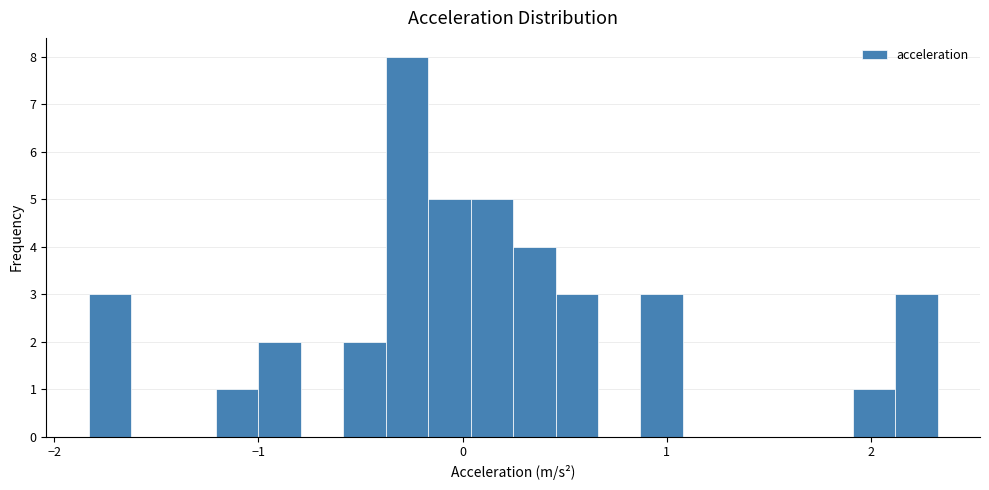

Read against the x-axis, roughly where is the centre of the tallest bar?

-0.3